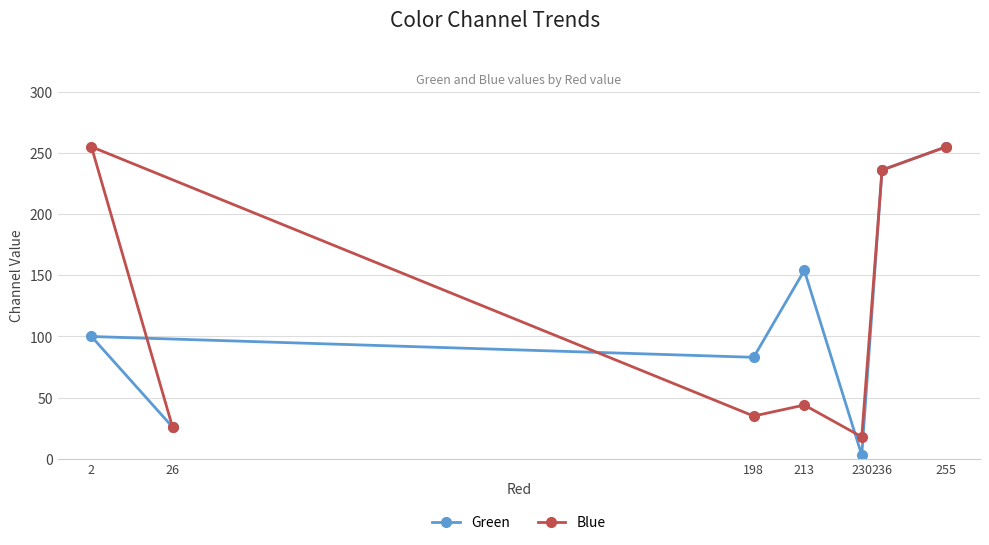

Reading left to right, transcribe all the data shown in this chart.

Green: 2=100	26=26	198=83	213=154	230=3	236=236	255=255
Blue: 2=255	26=26	198=35	213=44	230=18	236=236	255=255